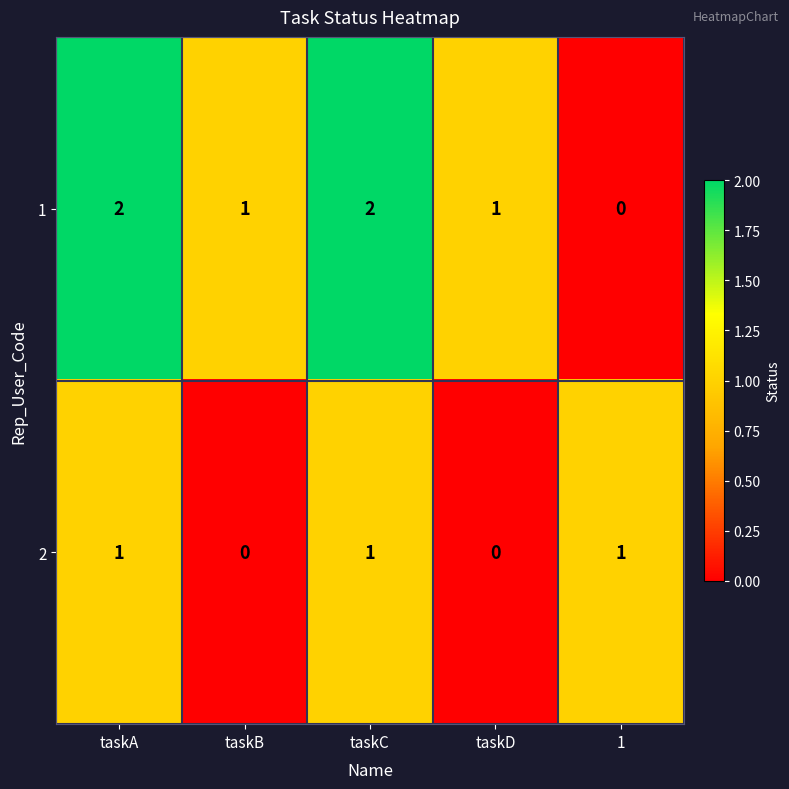

Count the 1 values in the range 1 to 2.

4